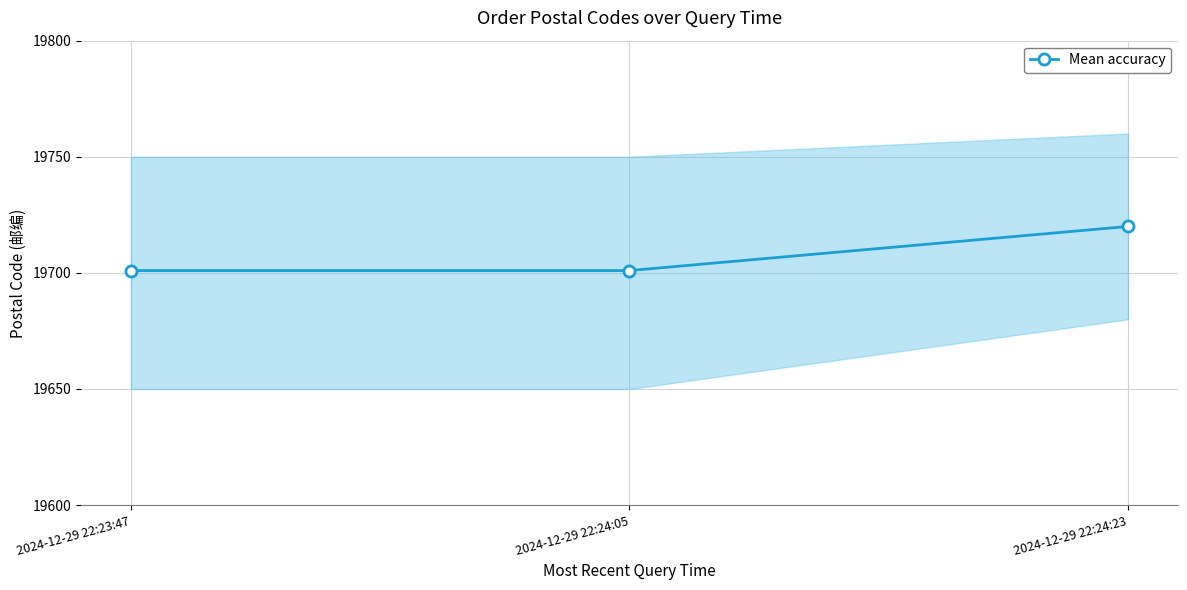

List the labels in order of value, largest first.

2024-12-29 22:24:23, 2024-12-29 22:23:47, 2024-12-29 22:24:05